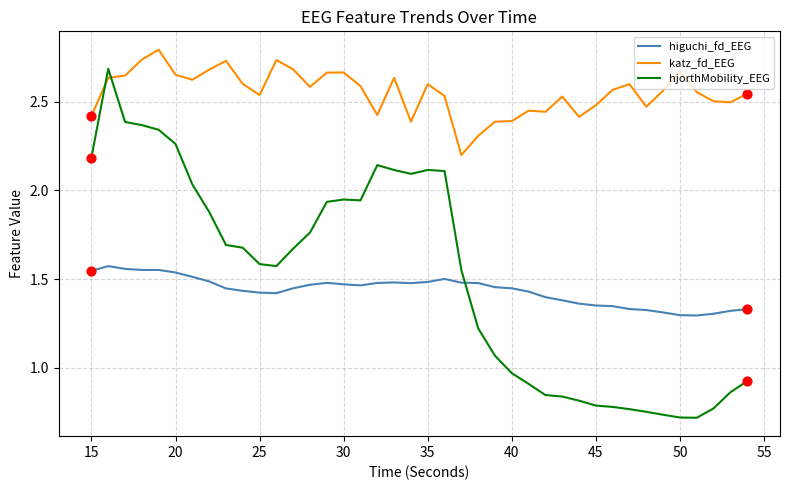

Which series has the largest total across all categories?

katz_fd_EEG